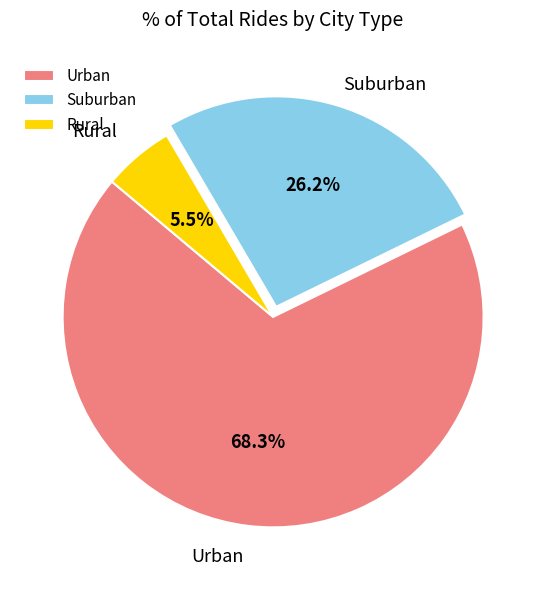

Does Urban account for over 50% of the chart?

Yes